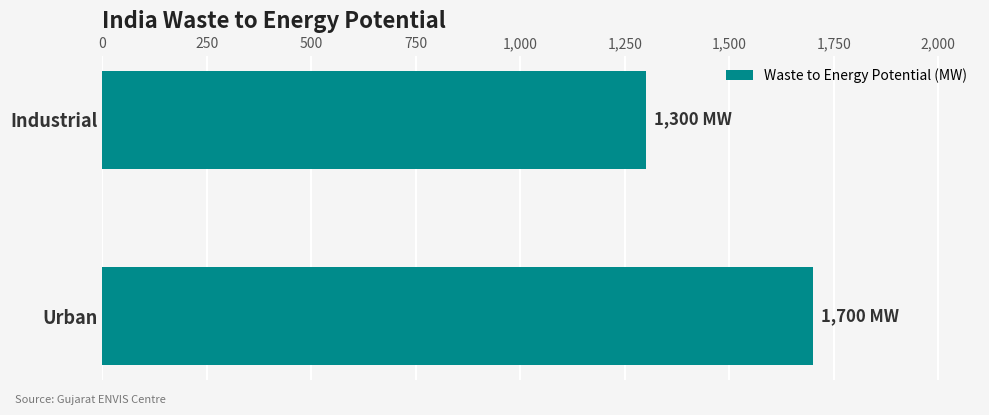

Which has a higher value, Industrial or Urban?

Urban